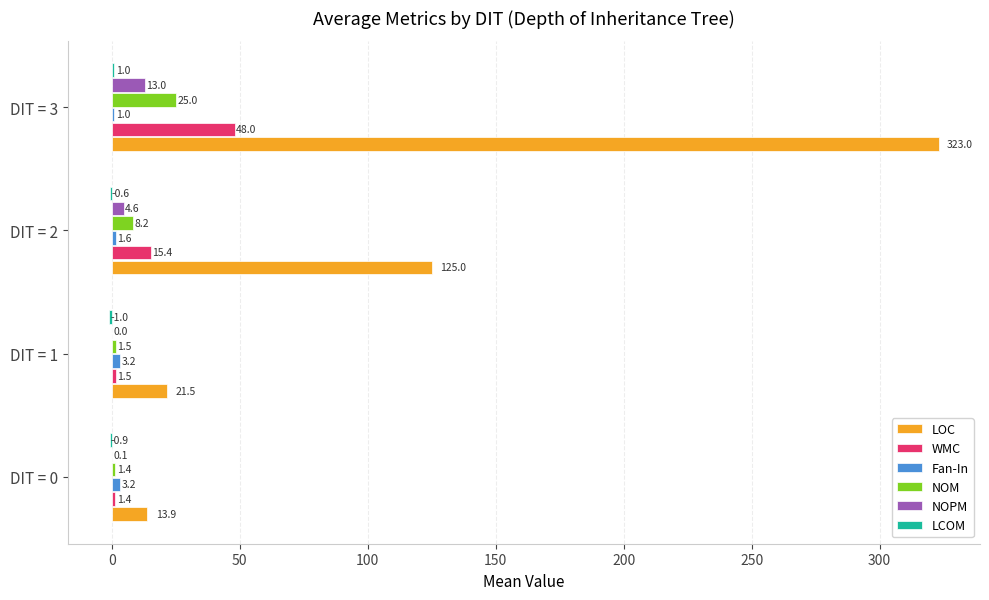

How many series are shown in this chart?

6